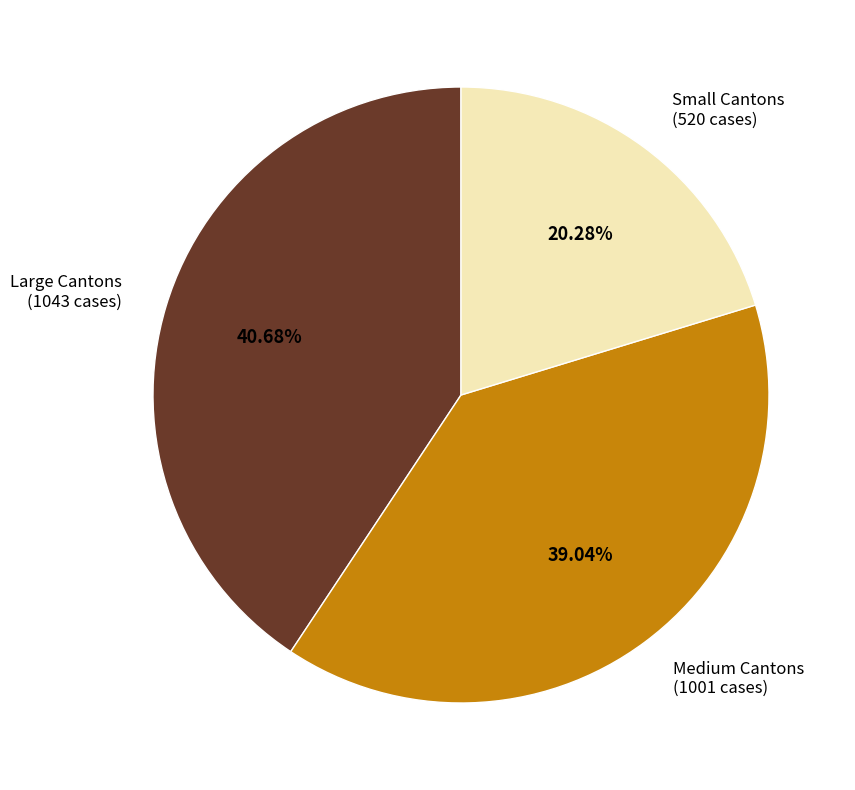

Does Large Cantons represent more than half of the total?

No